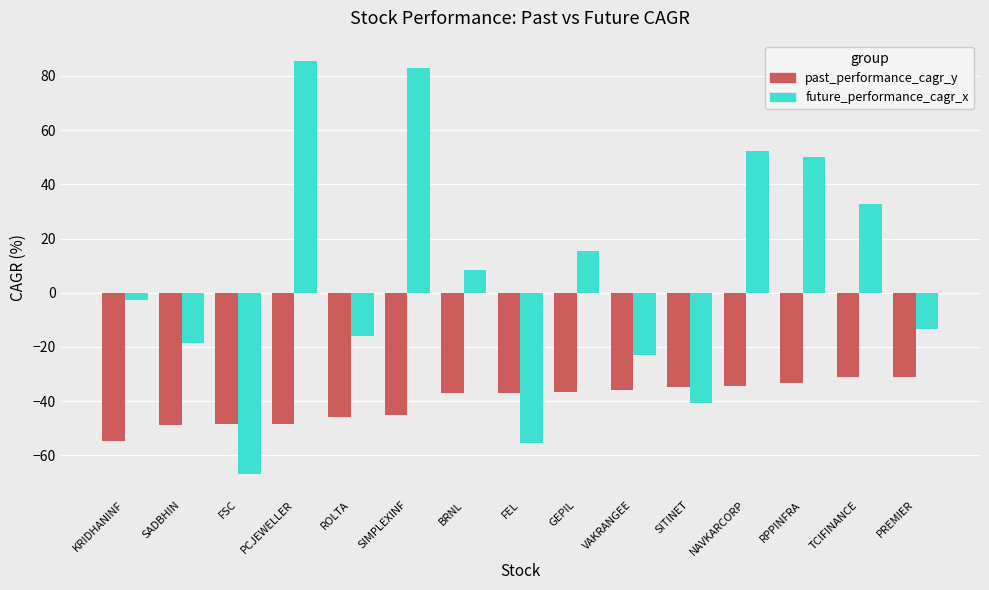

What are all the series names shown in the legend?

past_performance_cagr_y, future_performance_cagr_x